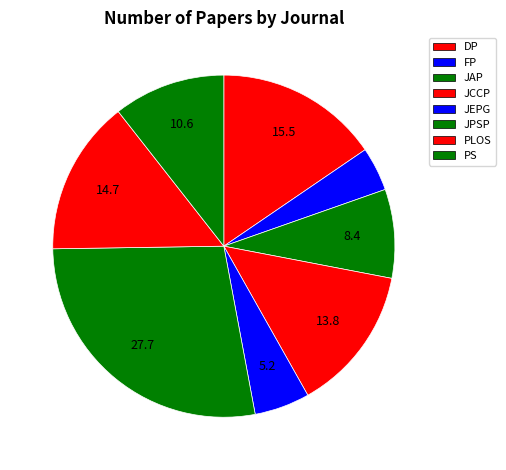

To the nearest percent, what is the average slice percentage?

12%